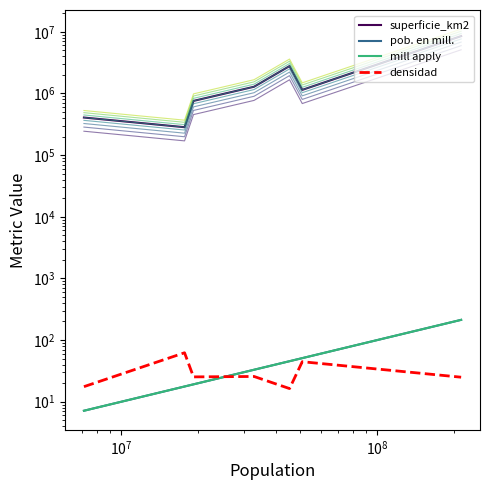

Where do pob. en mill. and densidad first cross each other?

$\mathdefault{10^{7}}$ and $\mathdefault{10^{8}}$